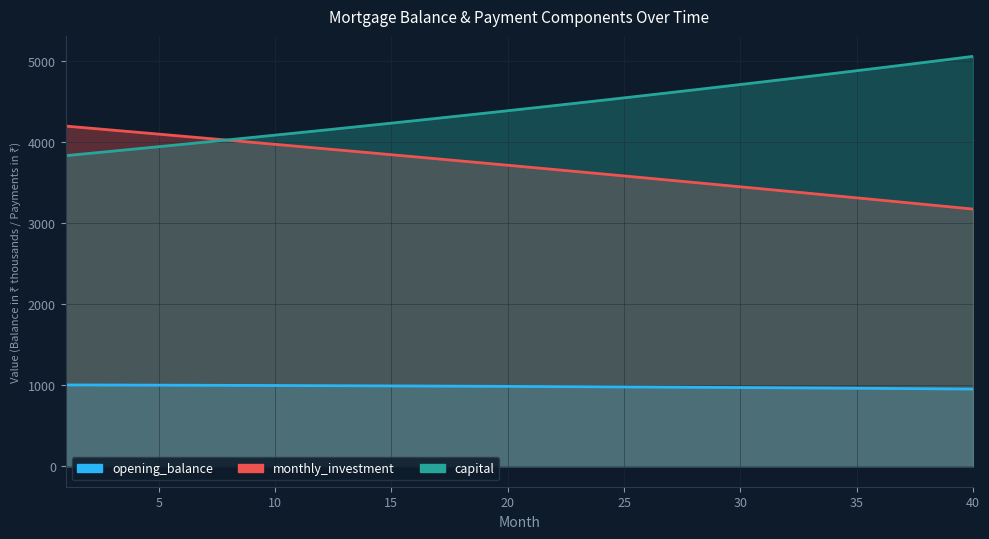

Is it true that opening_balance equals 1401.5 at 20?

False